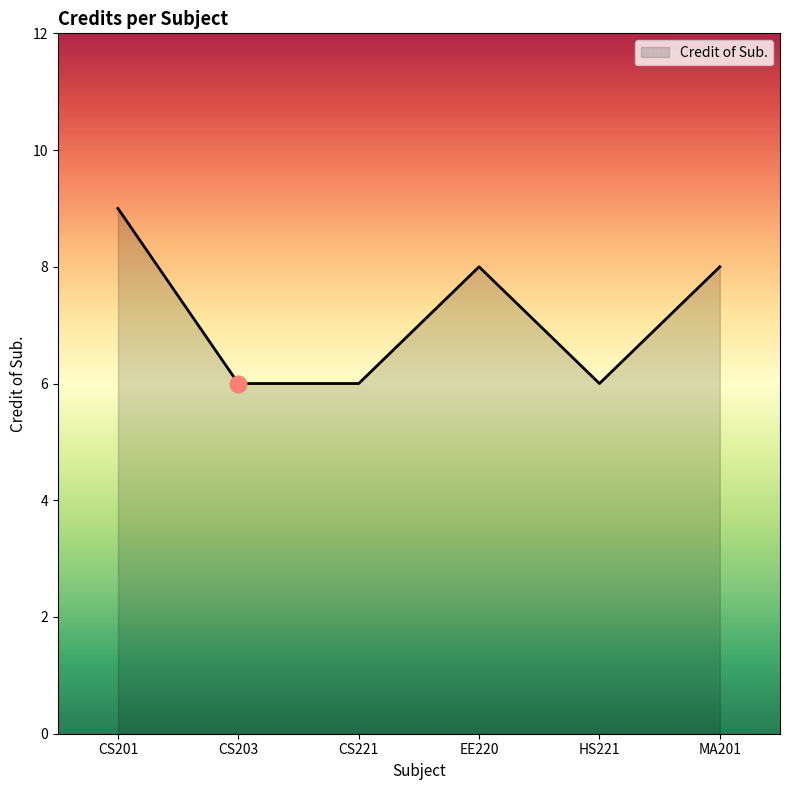

What is the minimum value shown in the chart?

6